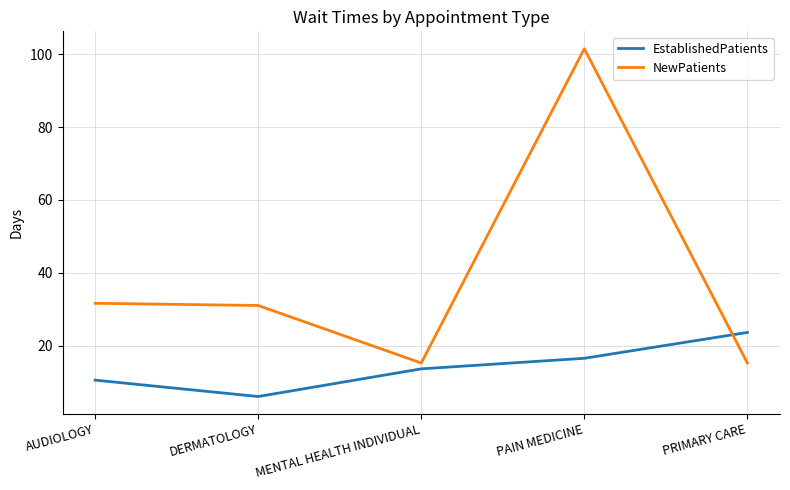

Read the EstablishedPatients value at AUDIOLOGY.

10.5